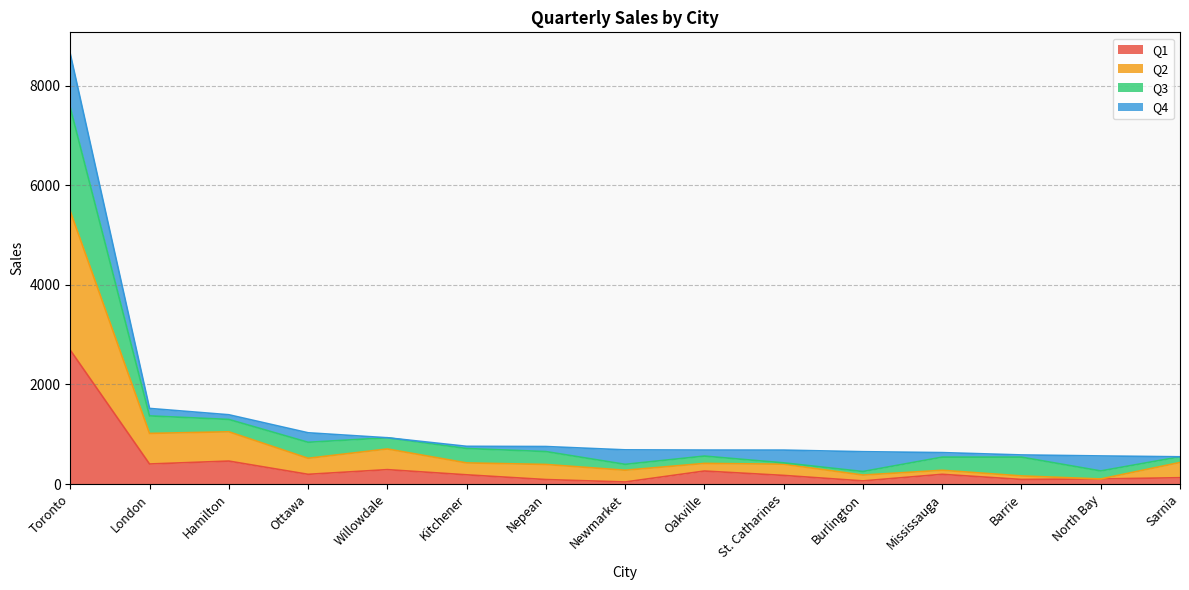

What is the label of the 9th point from the left?

Oakville